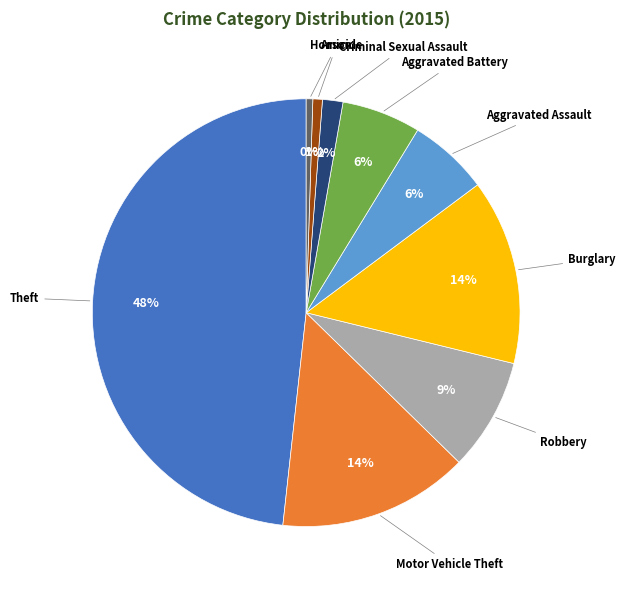

To the nearest percent, what is the difference between the largest and smallest slice percentages?

48%